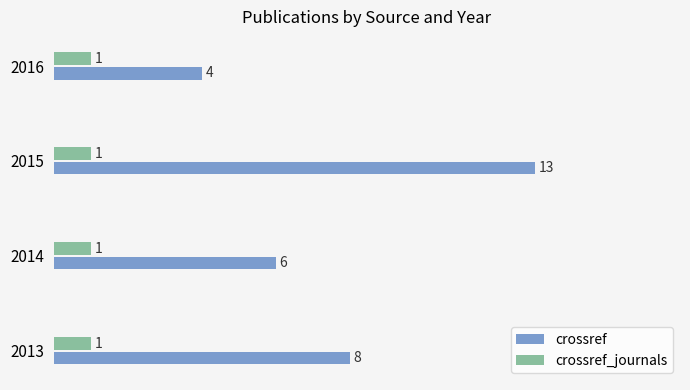

List the series in order of their overall mean, lowest first.

crossref_journals, crossref